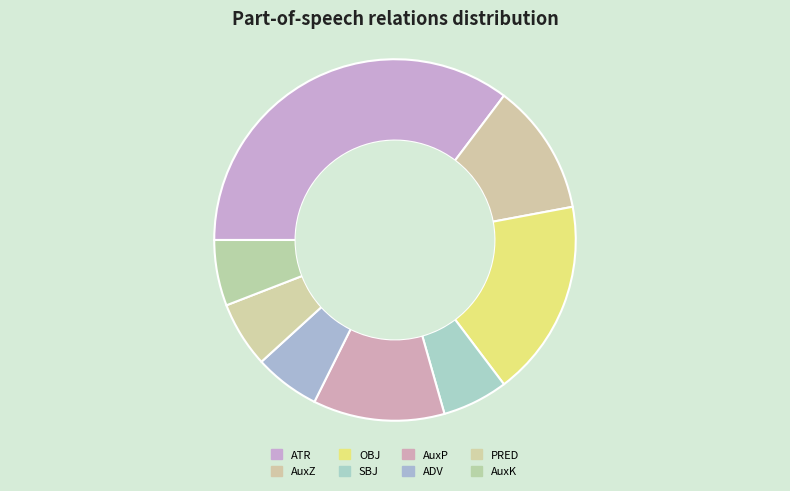

Count the number of slices in the pie.

8